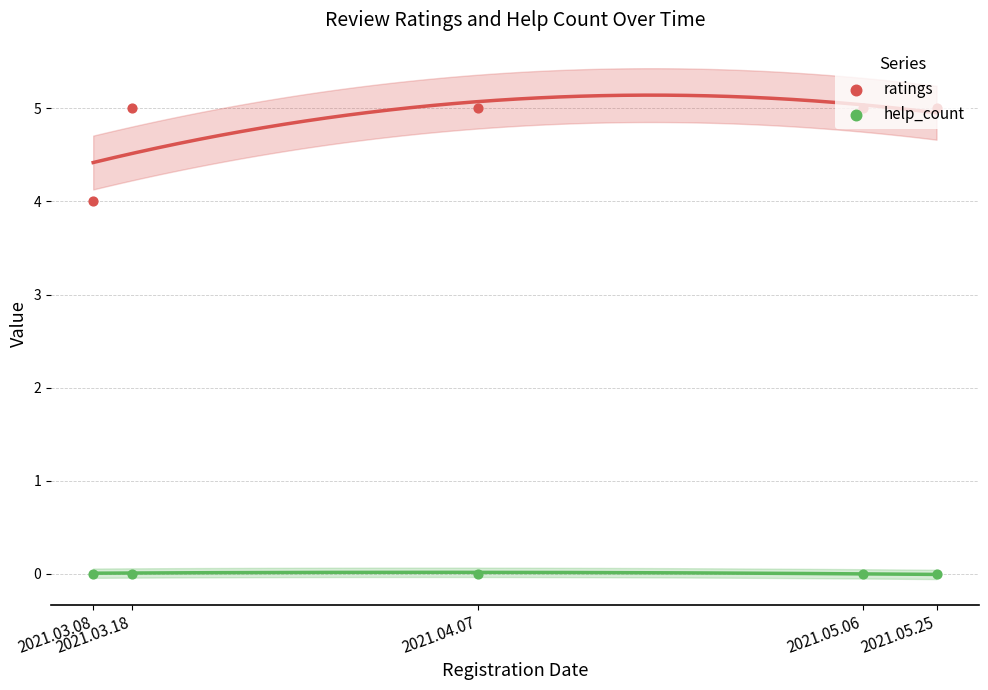

Which series has the largest total across all categories?

ratings